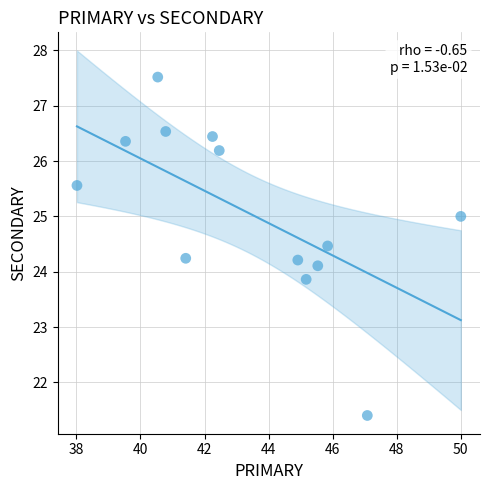

What is the range of X values (max minus min)?

12.0